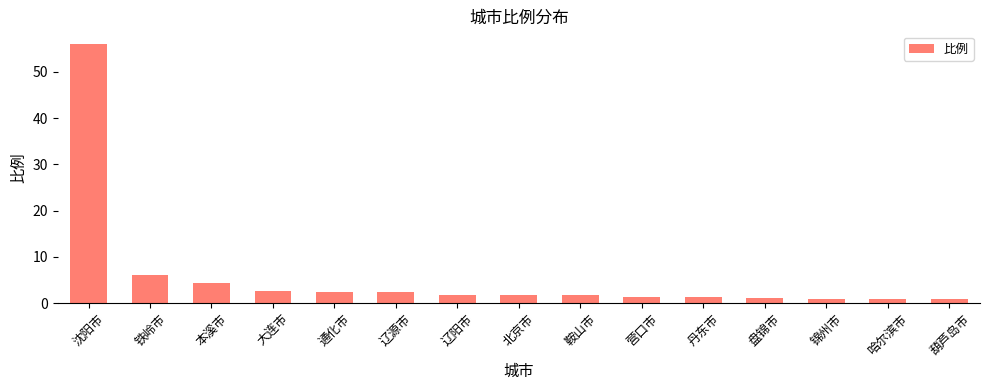

The chart shows a value of 1.8 at 北京市. True or false?

True